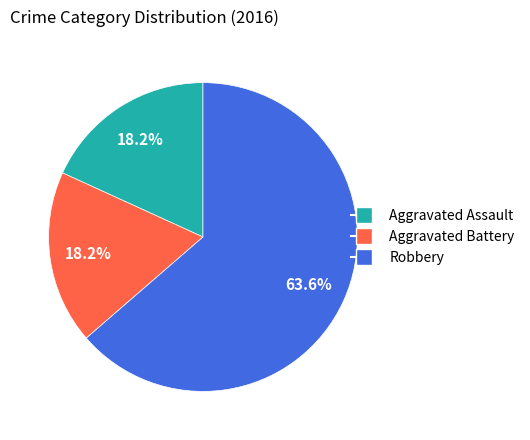

How much of the chart is everything except Aggravated Assault?

81.8%